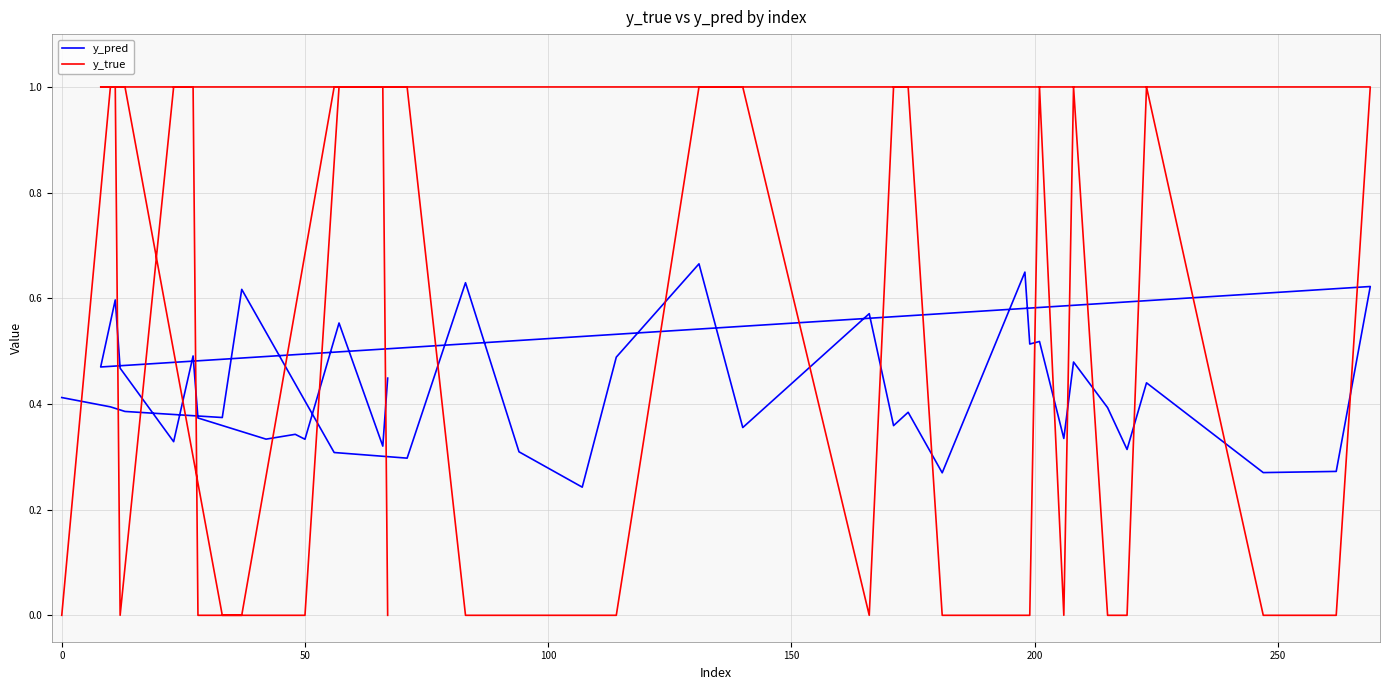

Does the chart have visible grid lines?

Yes